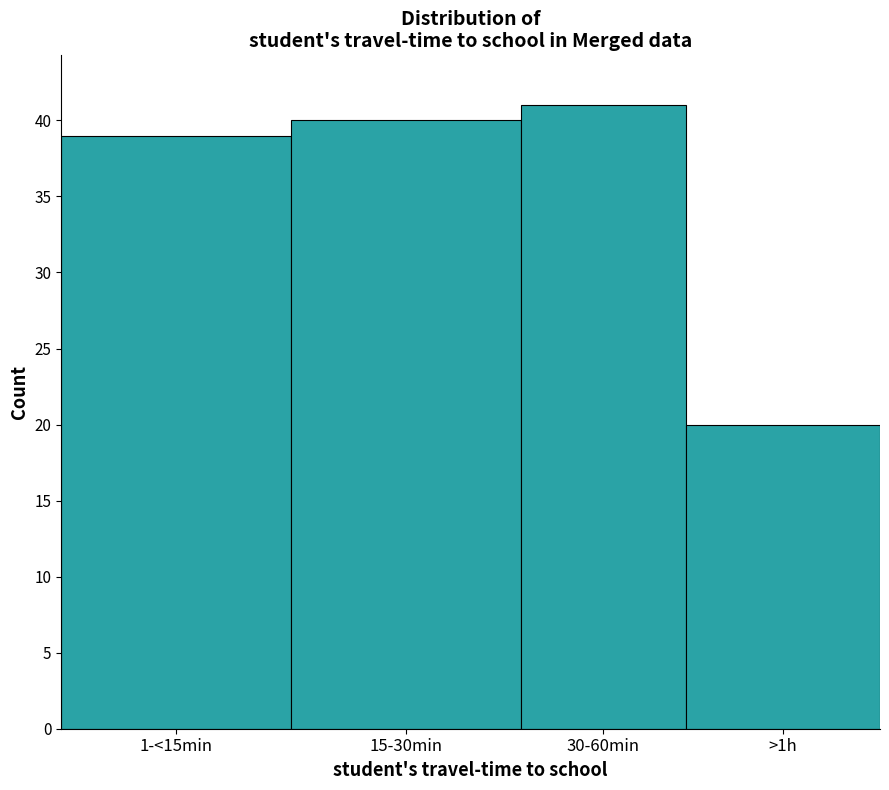

Reading left to right, transcribe all the data shown in this chart.

1-<15min=39	15-30min=40	30-60min=41	>1h=20